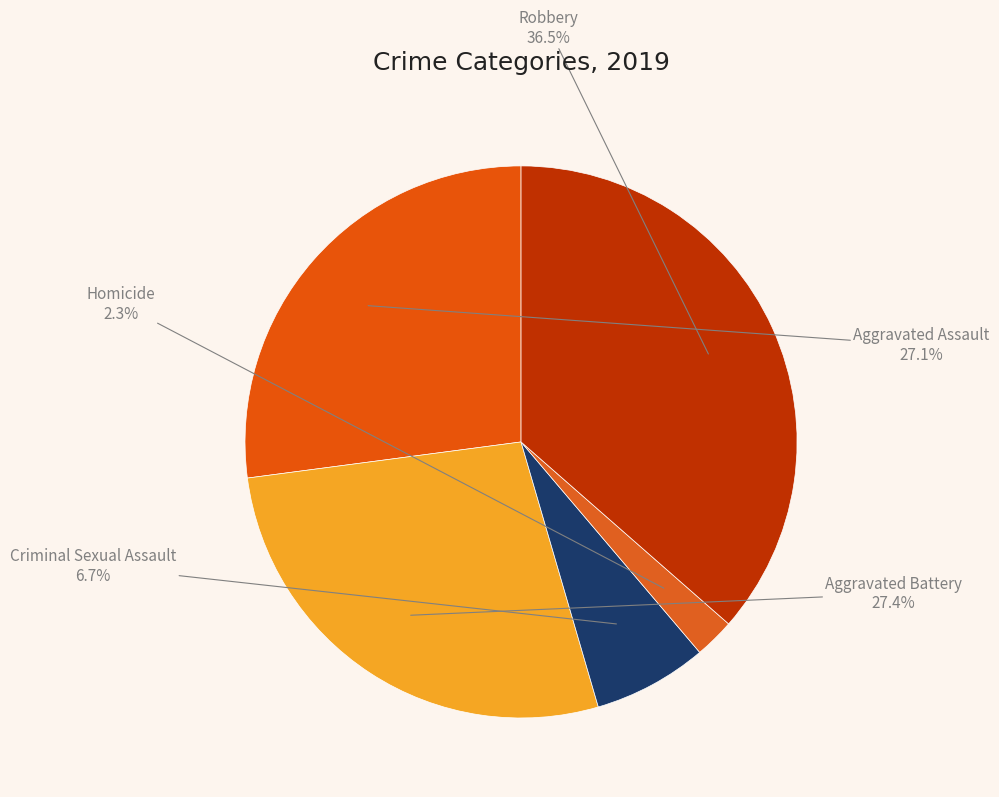

What is the ratio of the value at Aggravated Assault to the value at Aggravated Battery?

1.0